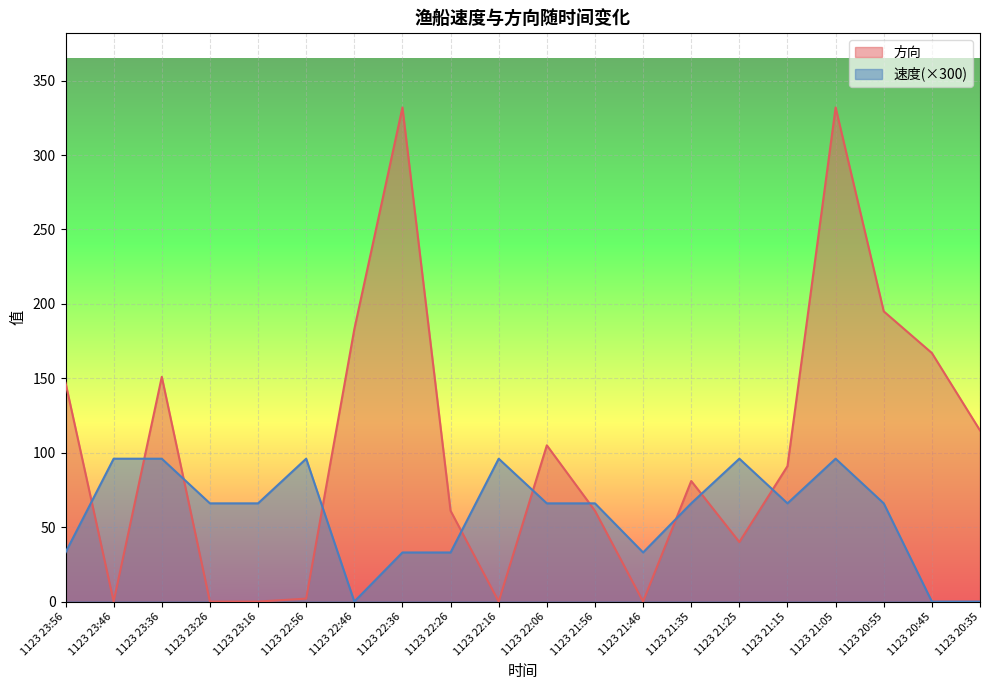

Which series has the largest total across all categories?

方向